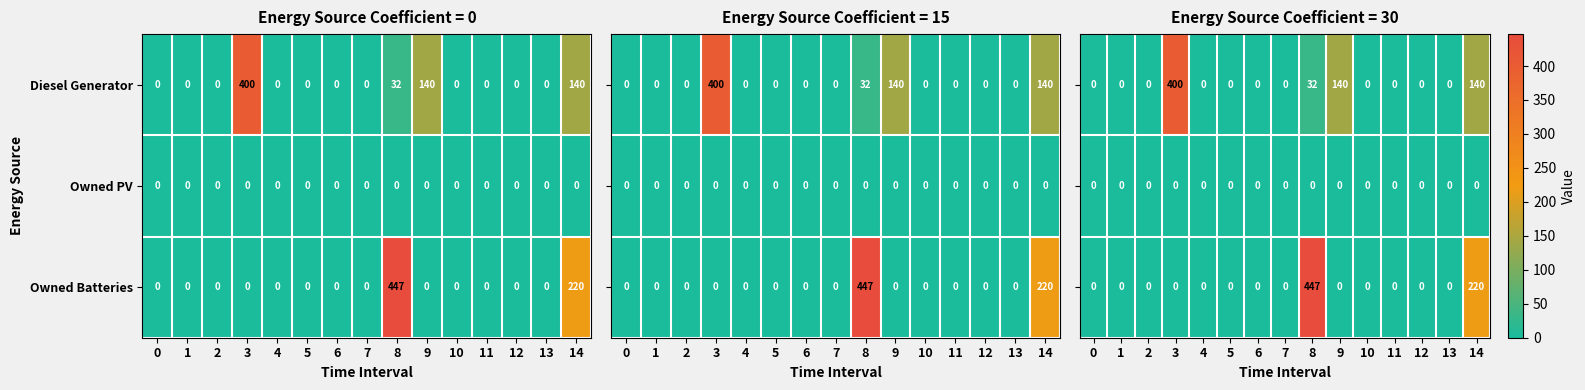

How many values in Owned Batteries are above zero?

2